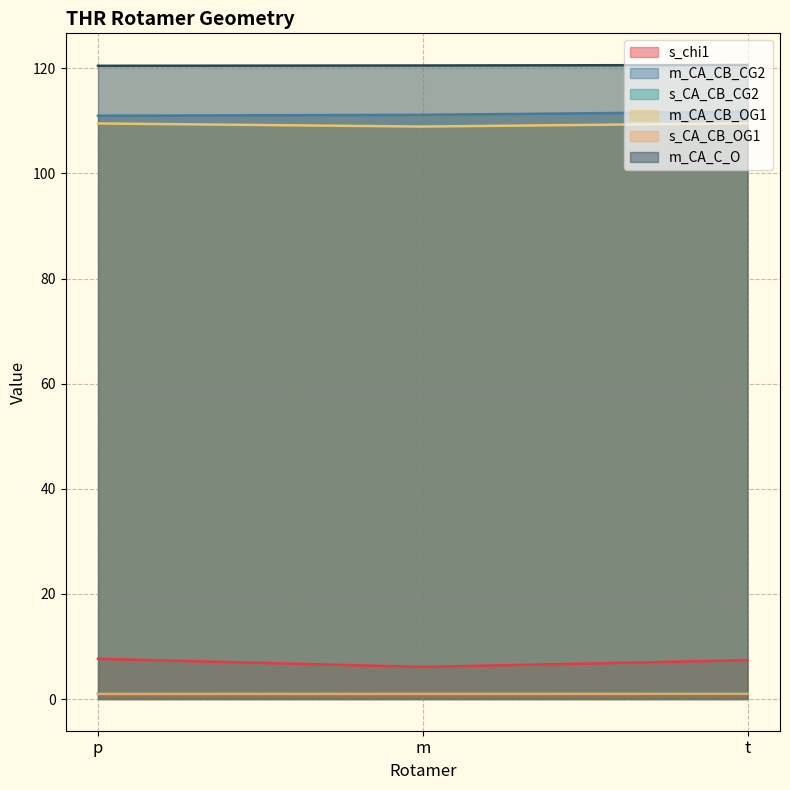

True or false: m_CA_C_O has a value of 197.4 at m.

False